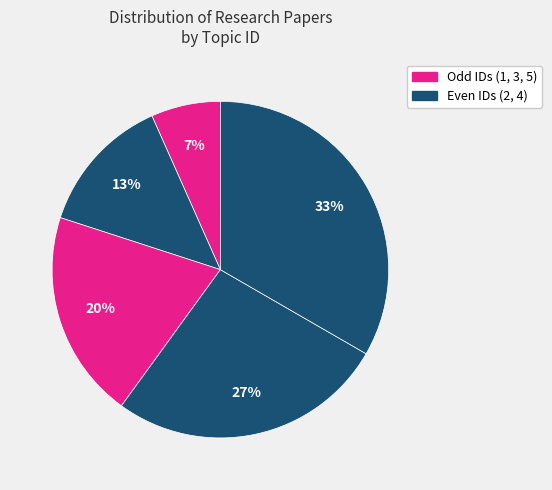

Is there a majority slice in this chart?

No